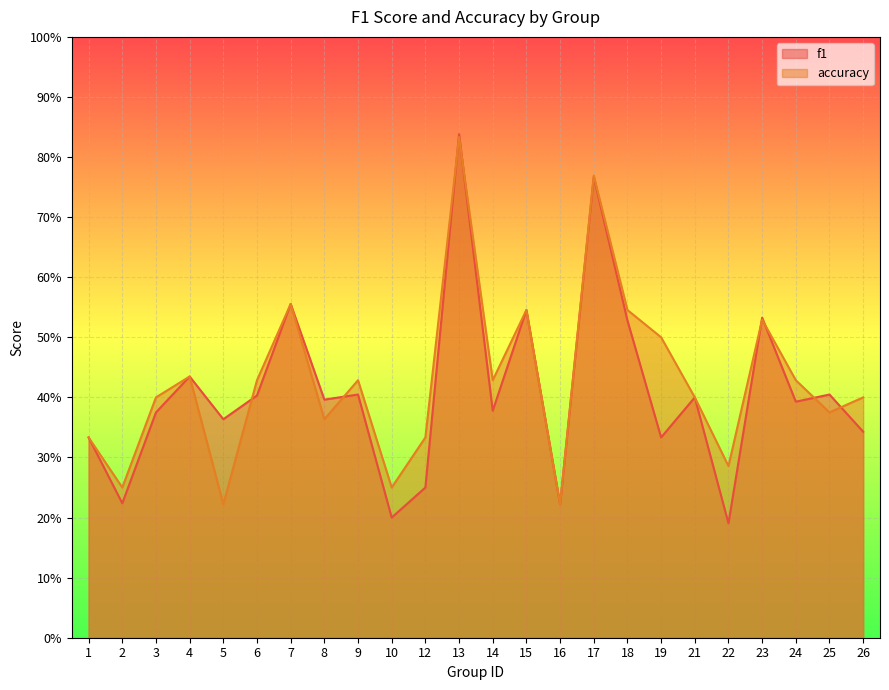

Reading right to left, what are all the values shown in this chart?

f1: 26=0.3	25=0.4	24=0.4	23=0.5	22=0.2	21=0.4	19=0.3	18=0.5	17=0.8	16=0.2	15=0.5	14=0.4	13=0.8	12=0.2	10=0.2	9=0.4	8=0.4	7=0.6	6=0.4	5=0.4	4=0.4	3=0.4	2=0.2	1=0.3
accuracy: 26=0.4	25=0.4	24=0.4	23=0.5	22=0.3	21=0.4	19=0.5	18=0.5	17=0.8	16=0.2	15=0.5	14=0.4	13=0.8	12=0.3	10=0.2	9=0.4	8=0.4	7=0.6	6=0.4	5=0.2	4=0.4	3=0.4	2=0.2	1=0.3